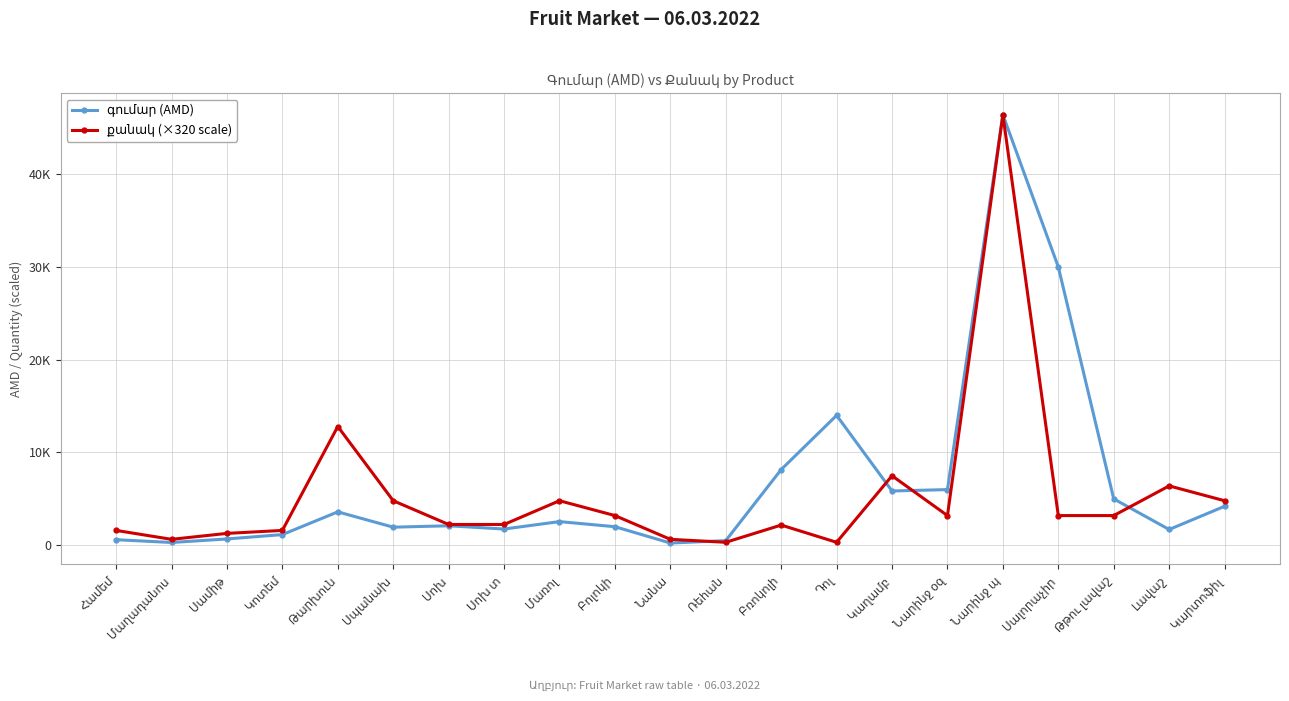

What is the difference between the maximum and second lowest values in the գումար (AMD) series?

46100